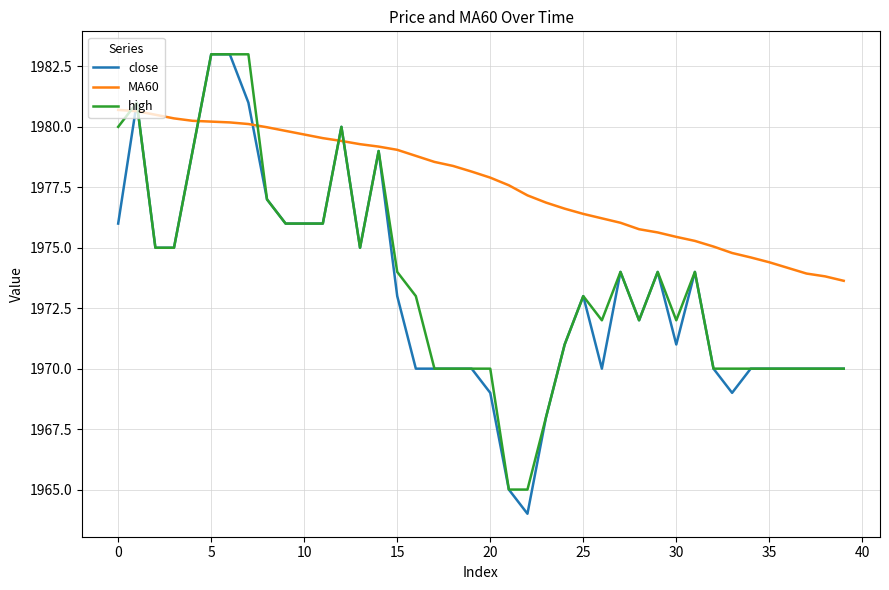

What is the difference between the maximum and minimum values in the MA60 series?

7.1